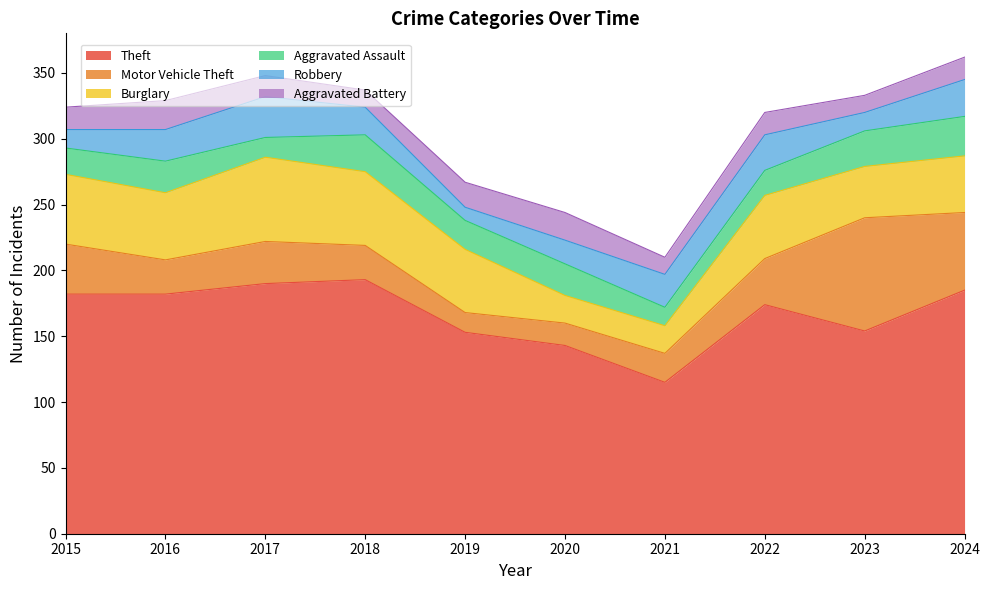

After their last crossing, which series has the higher values: Aggravated Battery or Aggravated Assault?

Aggravated Assault